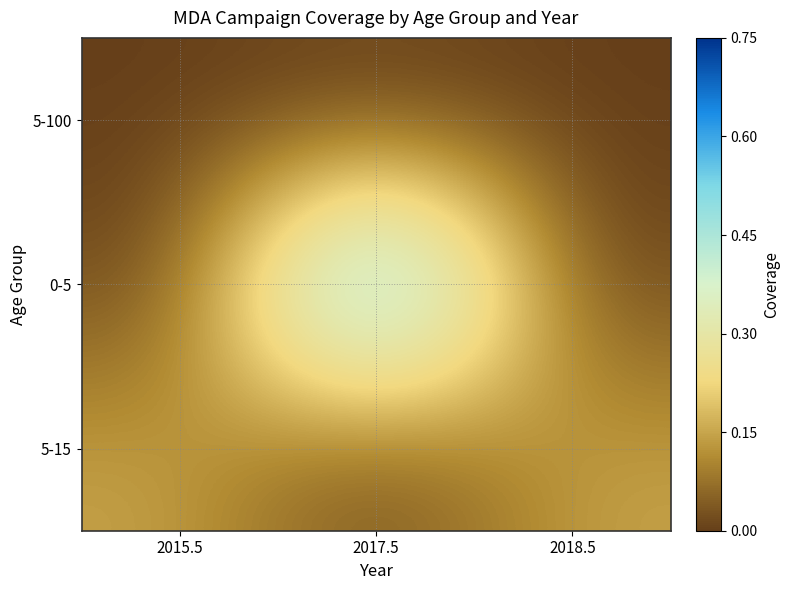

At which category is the sum across all series the highest?

2017.5